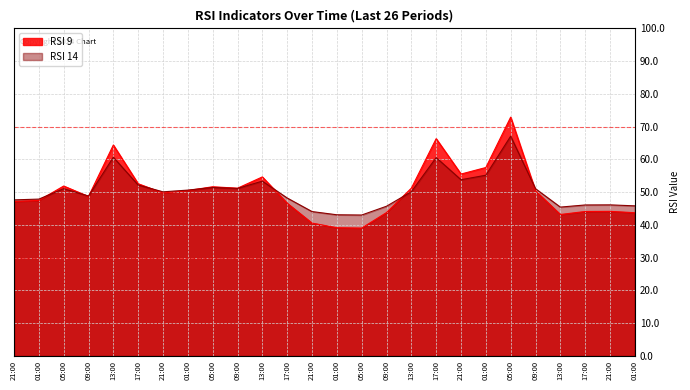

In RSI 14, how many points are higher than both neighbors (excluding endpoints)?

7